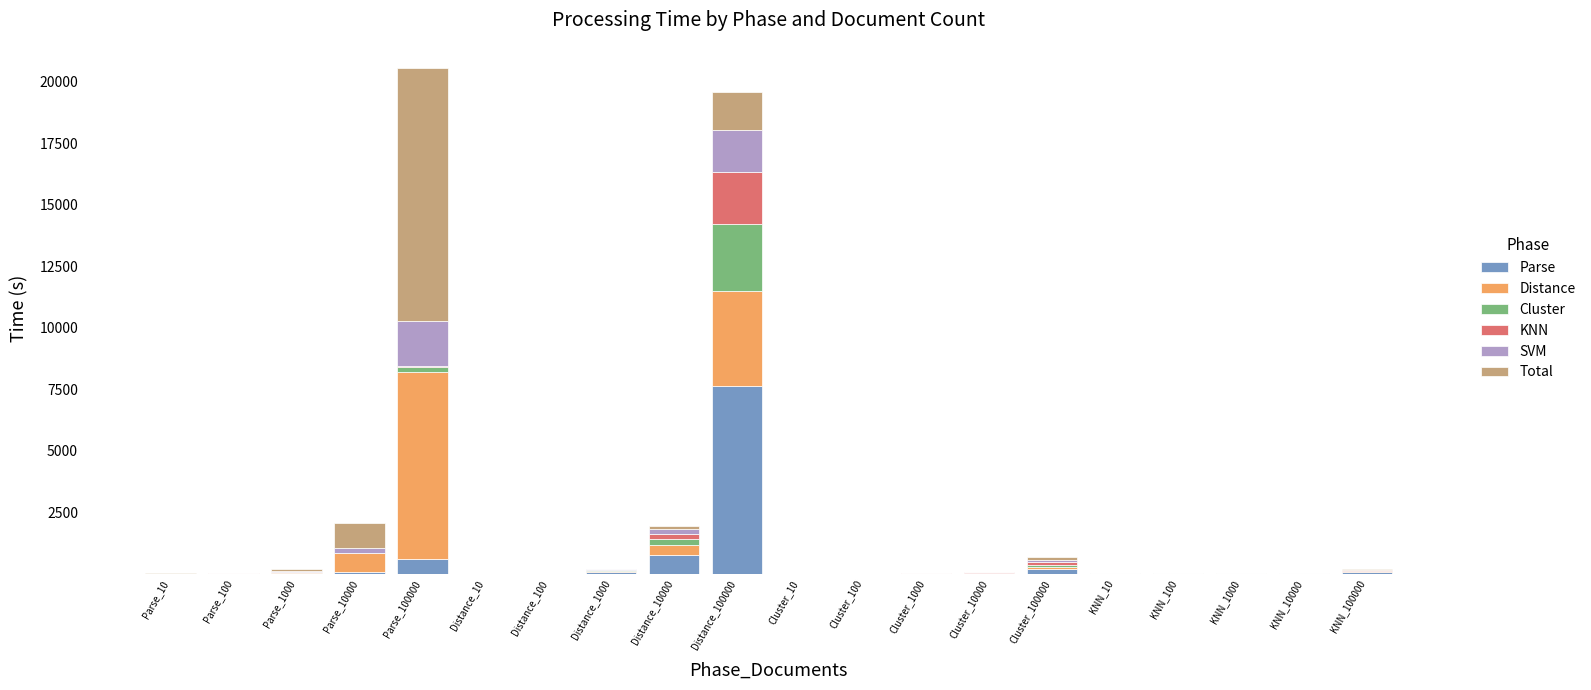

What is the maximum value for Parse?

7613.3